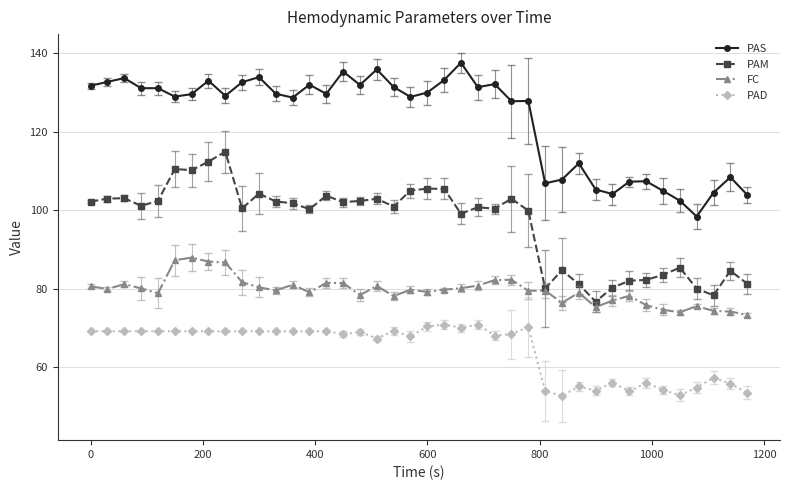

What is the value of the FC point at the 36th from the left?

74.0